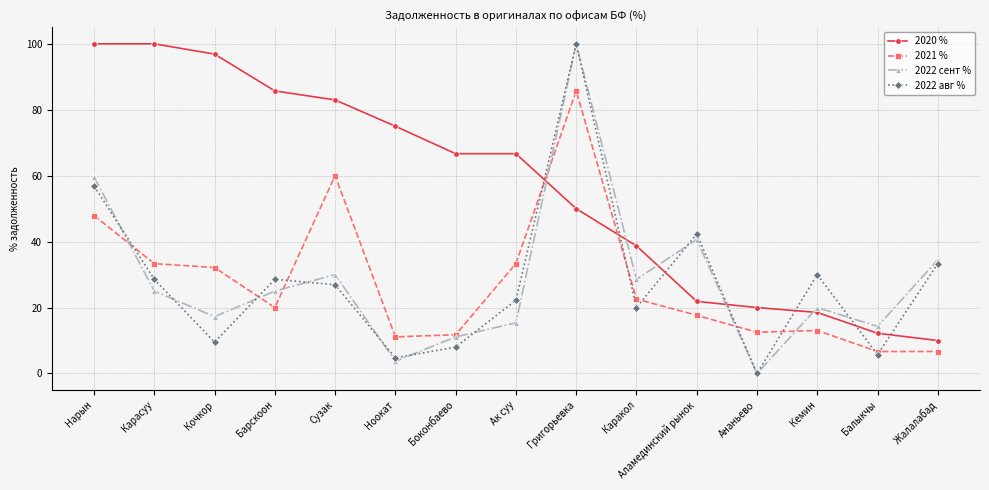

What is the difference between the 2022 сент % values at Сузак and Ак суу?

14.6